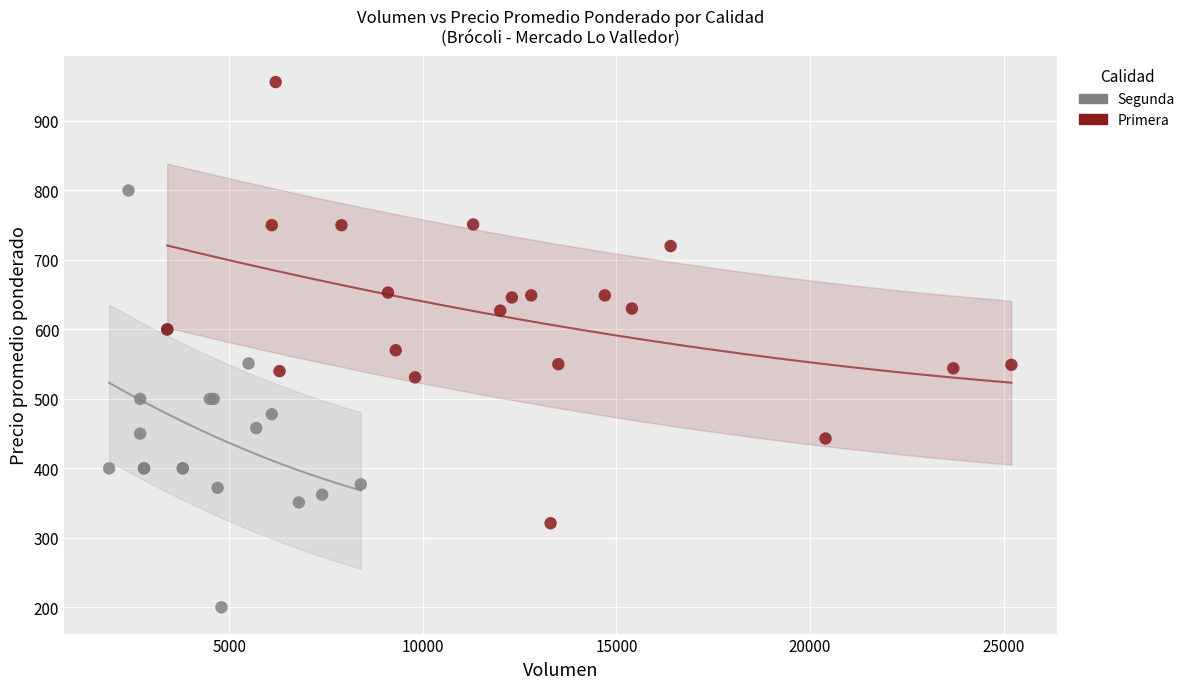

Which series reaches the maximum Y coordinate?

Primera